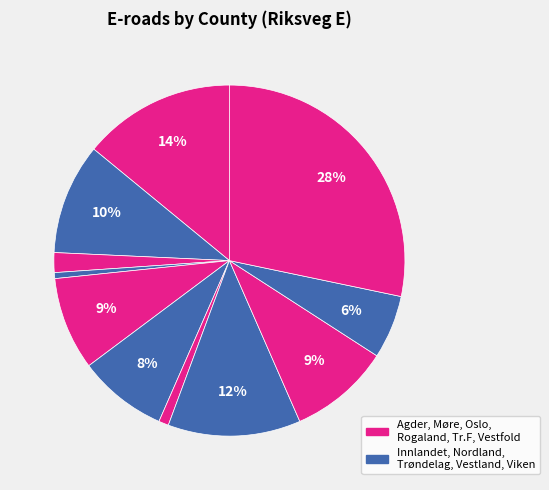

Is there a majority slice in this chart?

No